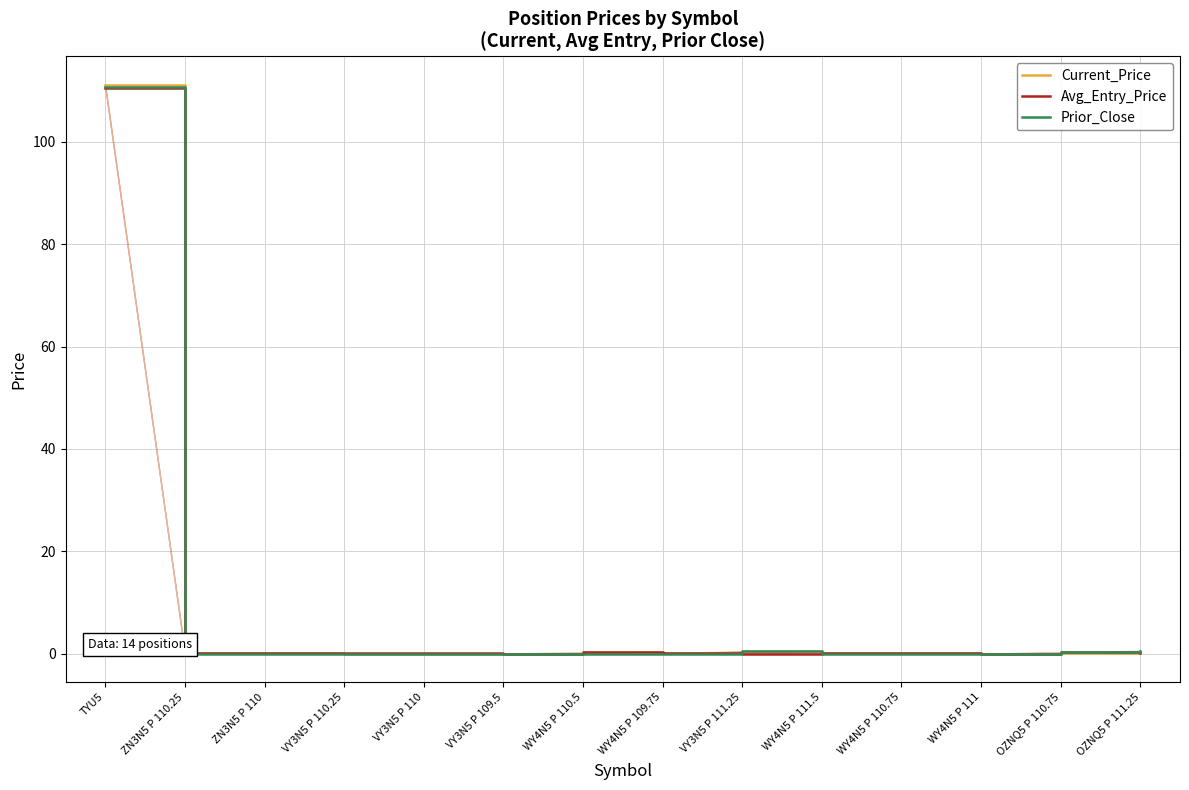

Rank the series by their average value, from highest to lowest.

Current_Price, Prior_Close, Avg_Entry_Price